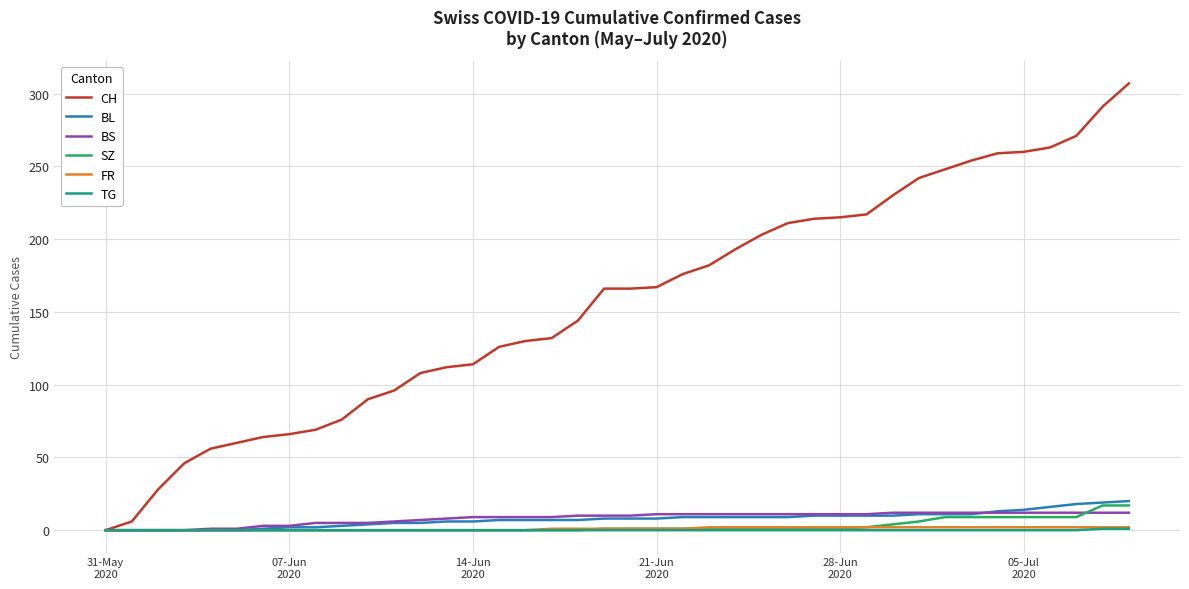

What is the highest value of the SZ series?

17